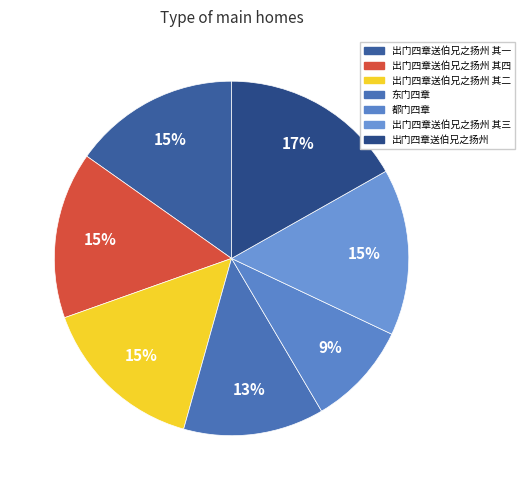

The 东门四章 slice represents 1% of the pie. True or false?

False